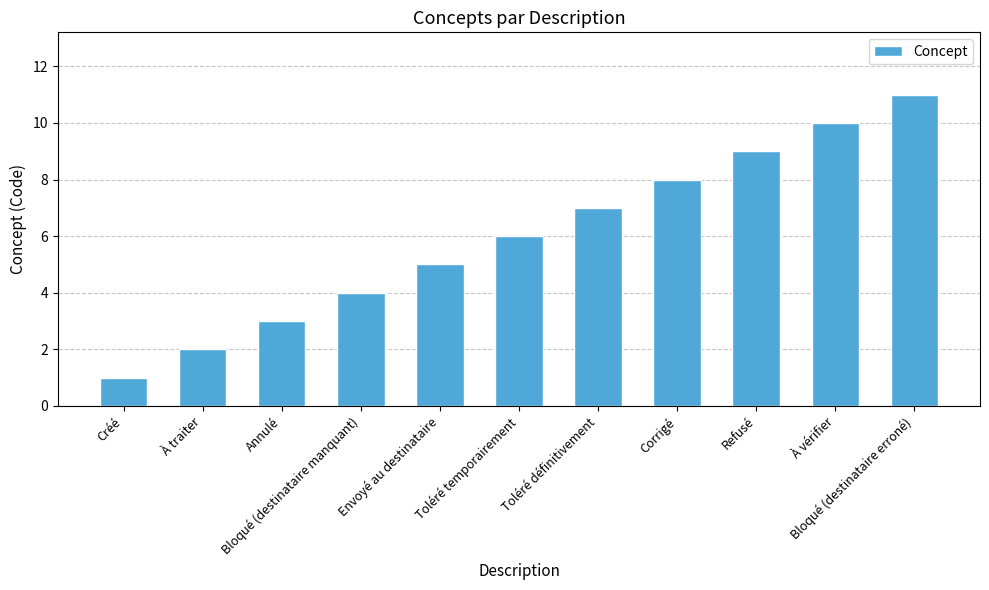

Rank the categories by value from lowest to highest.

Créé, À traiter, Annulé, Bloqué (destinataire manquant), Envoyé au destinataire, Toléré temporairement, Toléré définitivement, Corrigé, Refusé, À vérifier, Bloqué (destinataire erroné)